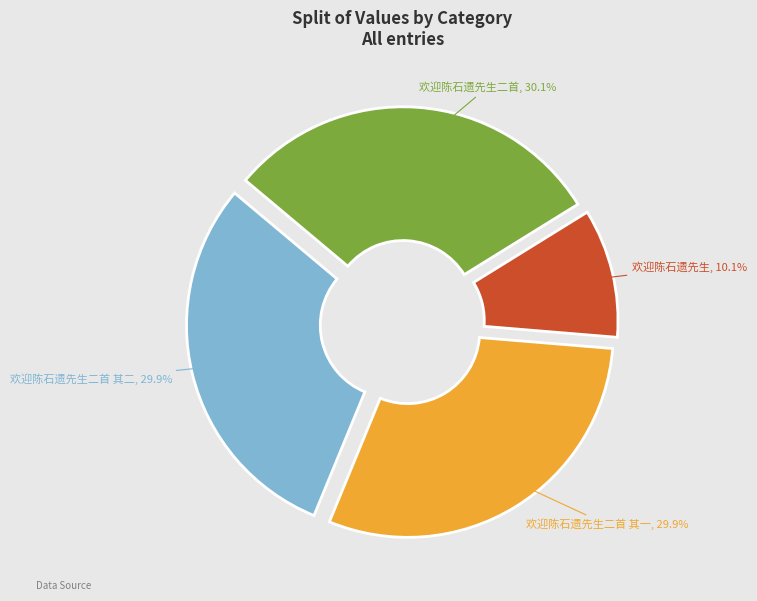

Does 欢迎陈石遗先生 represent more than half of the total?

No